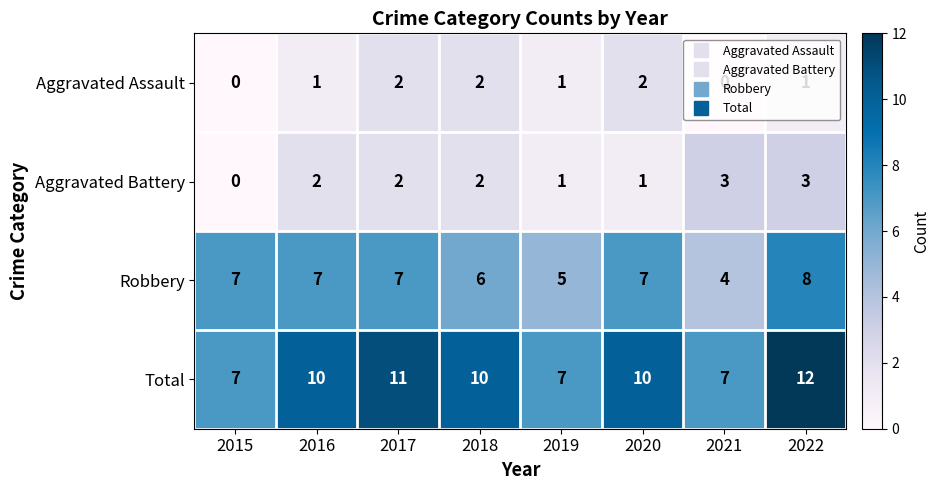

Count the number of categories in the chart.

8